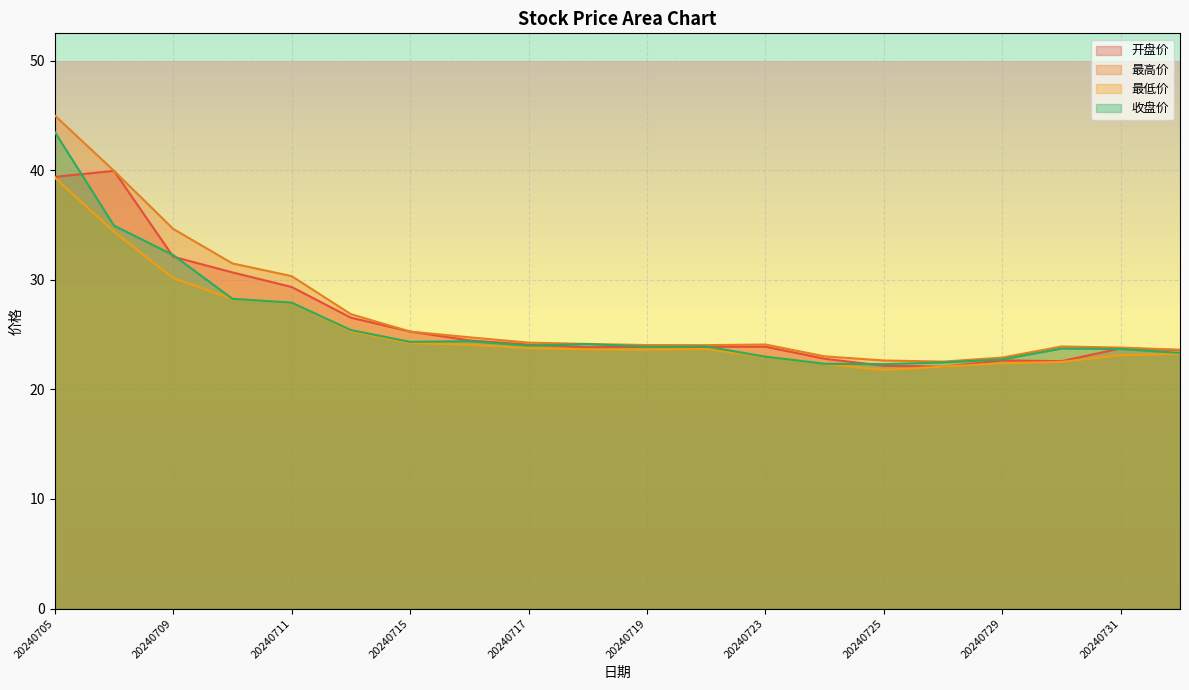

At which label does 最高价 first exceed 24?

20240705